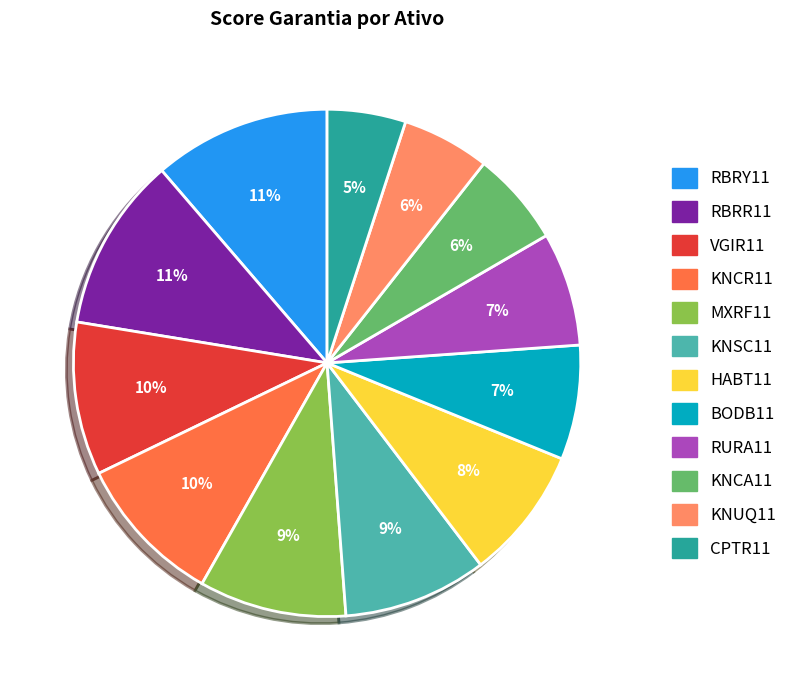

Which category has the smallest portion of the pie?

CPTR11